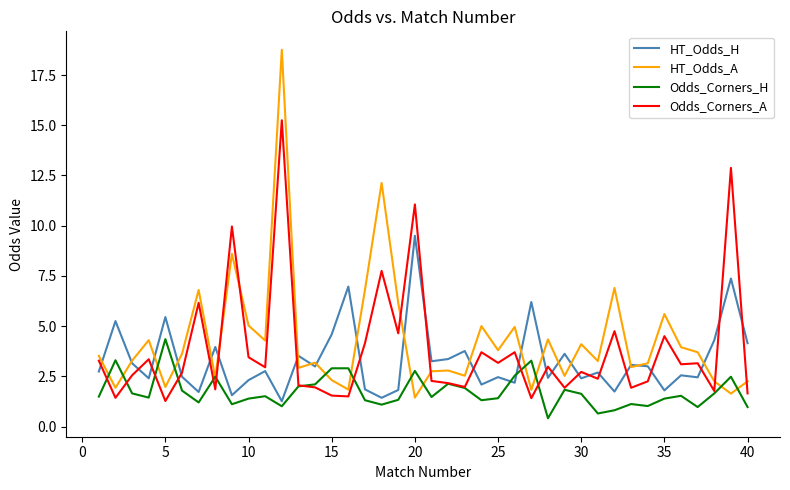

After their last crossing, which series has the higher values: HT_Odds_A or Odds_Corners_A?

HT_Odds_A